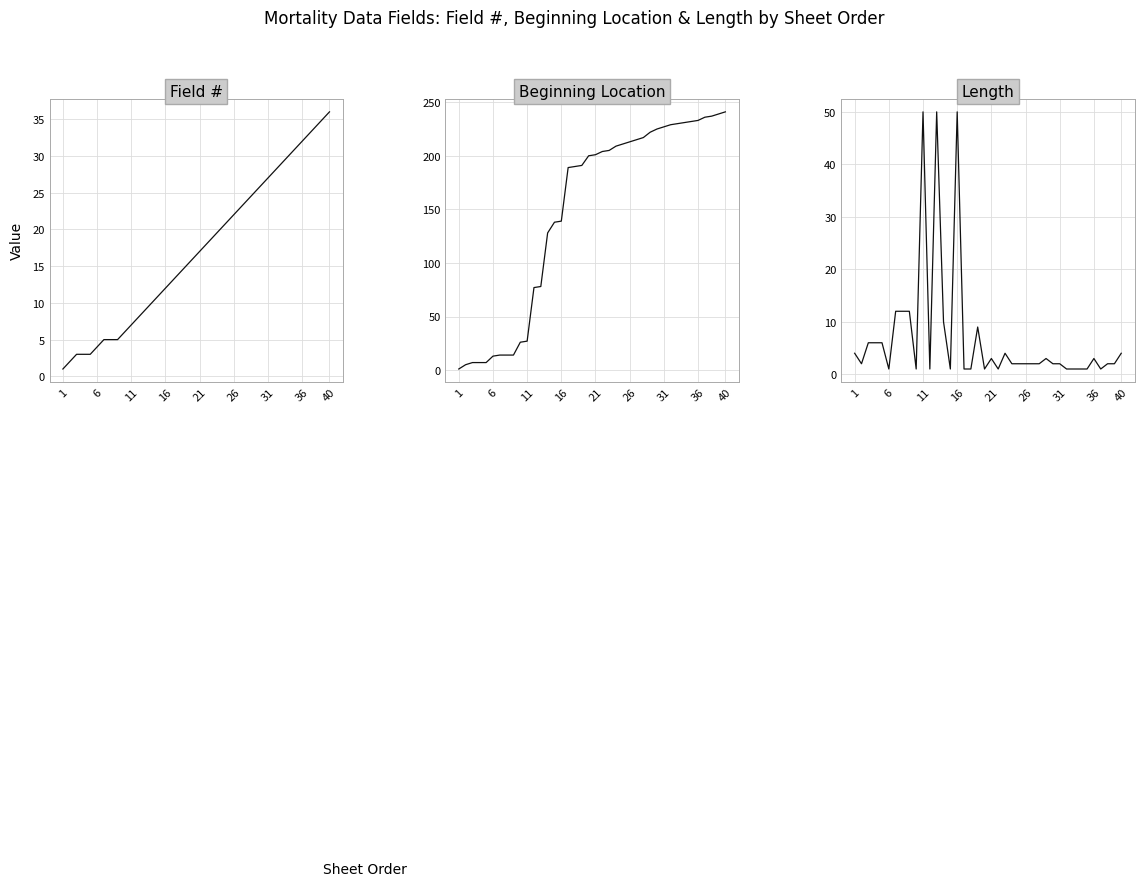

True or false: Field # and Beginning Location intersect in this chart.

False